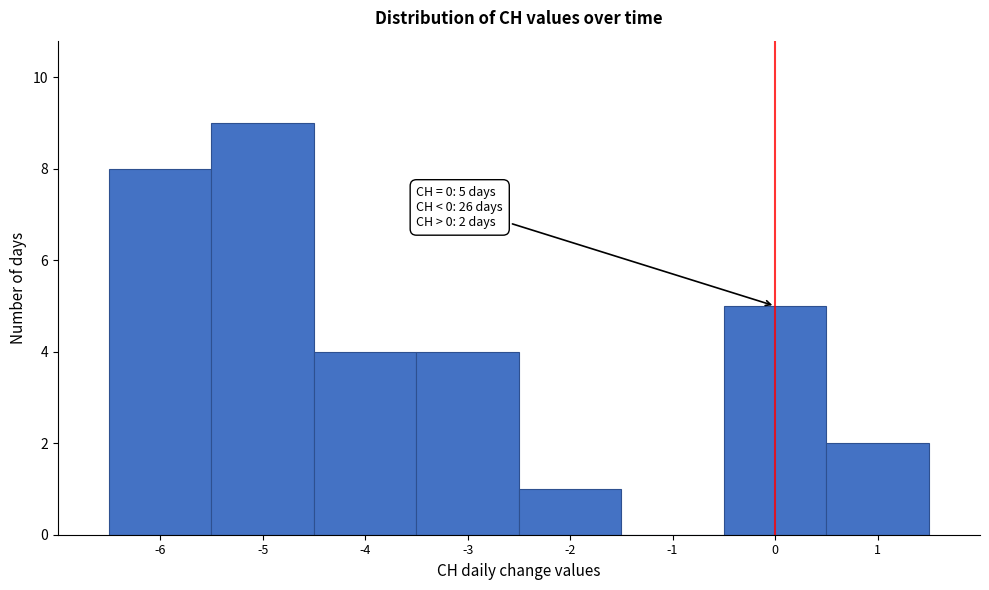

Over which range of the x-axis is the bar tallest?

-5.5 to -4.5